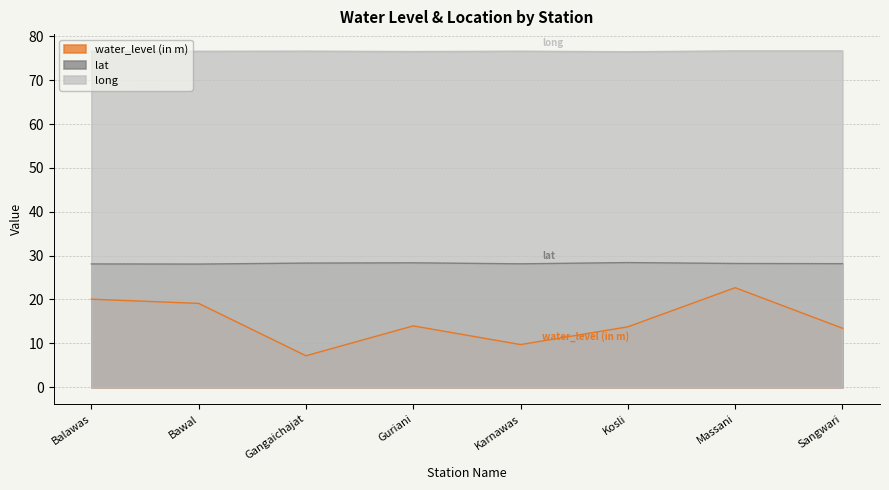

What is the smallest value displayed?

7.2